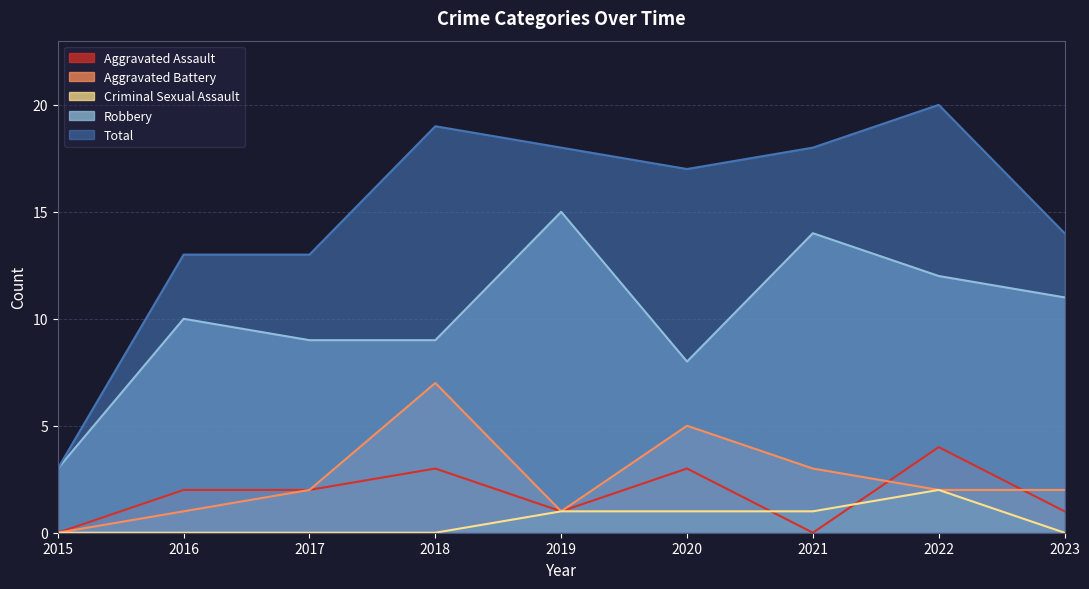

Which series has the largest range (max minus min)?

Total